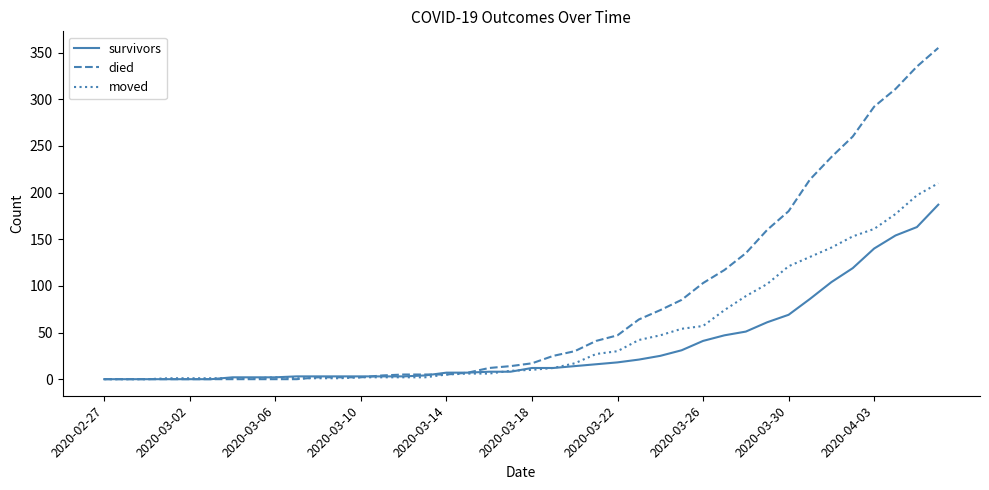

Rank the series by their maximum value, from highest to lowest.

died, moved, survivors